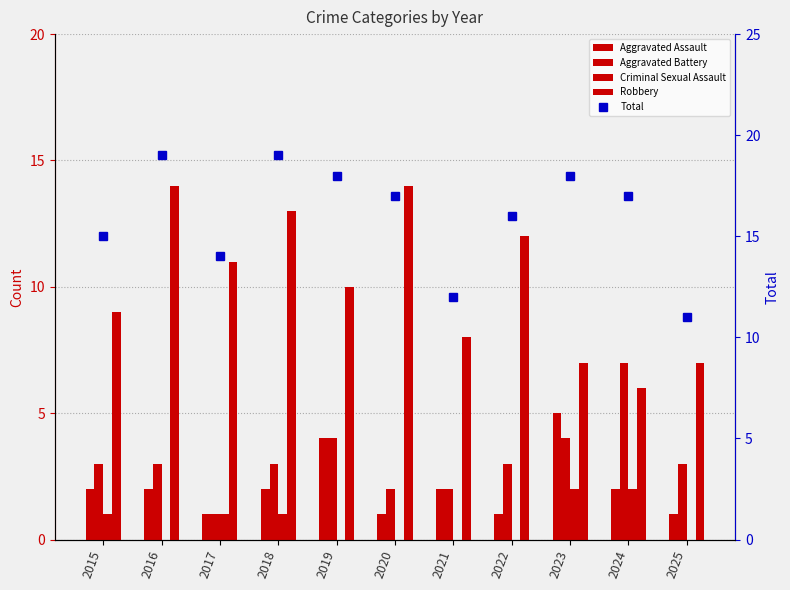

True or false: Total has a value of 31 at 2018.

False